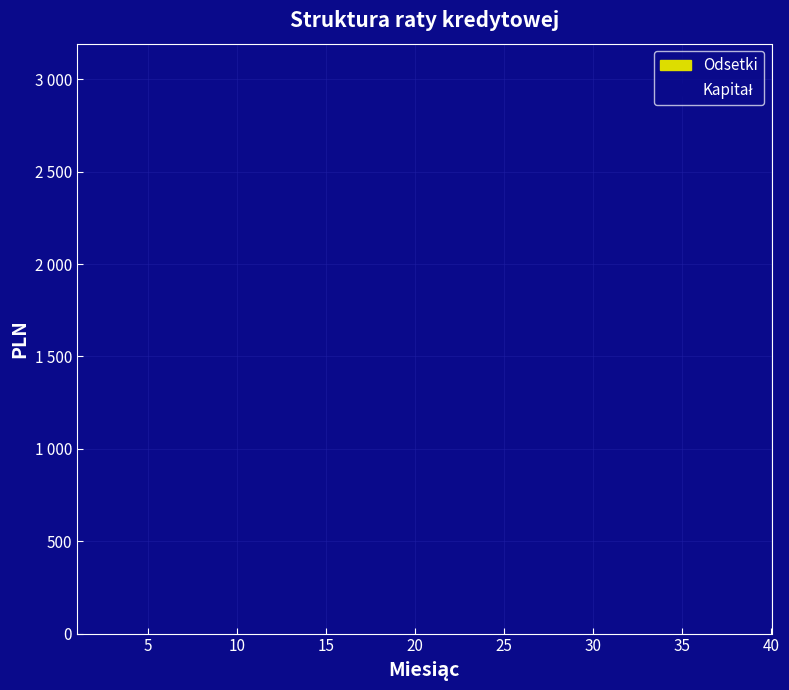

Rank the series by their average value, from lowest to highest.

Odsetki, Kapitał